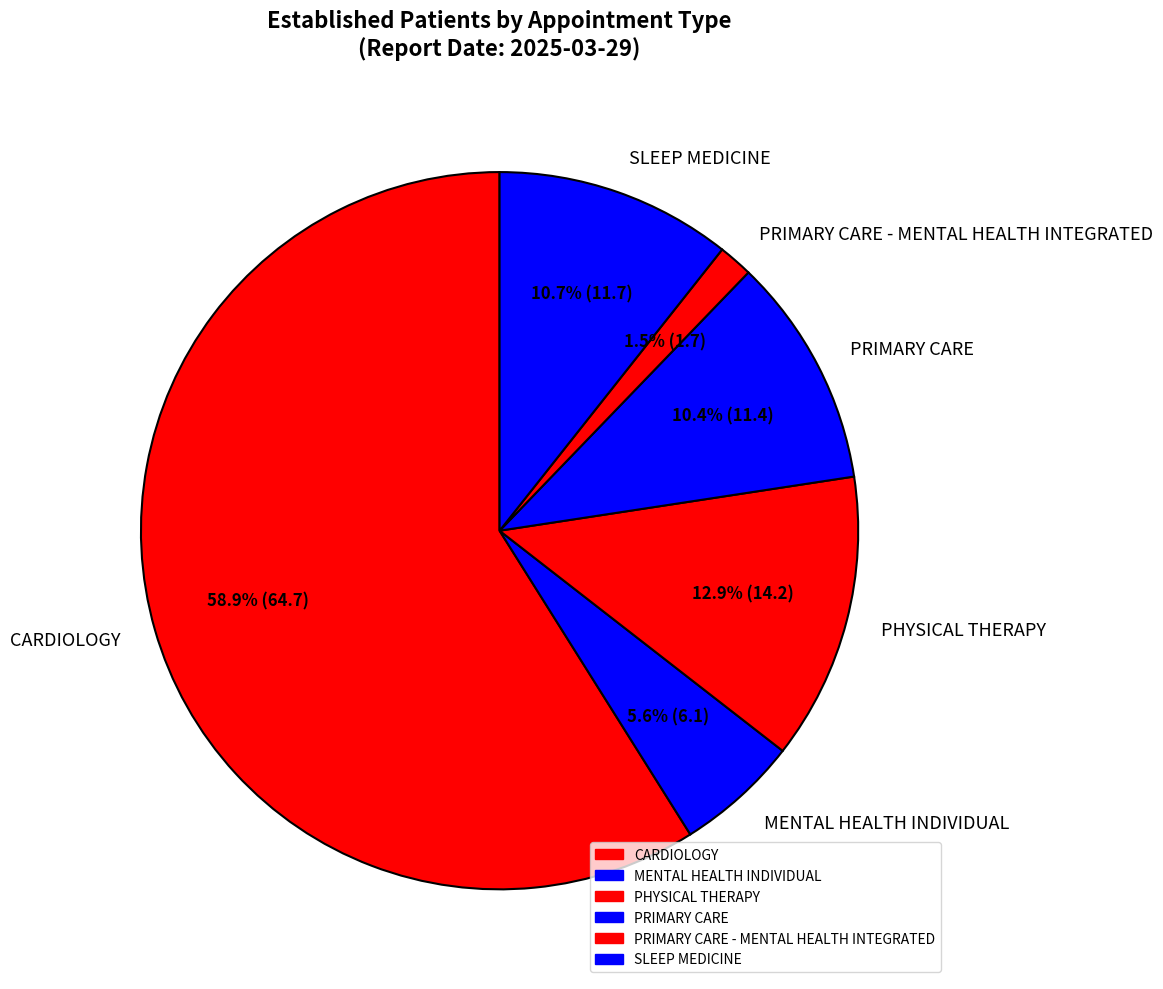

What percentage is the MENTAL HEALTH INDIVIDUAL slice, to the nearest percent?

6%